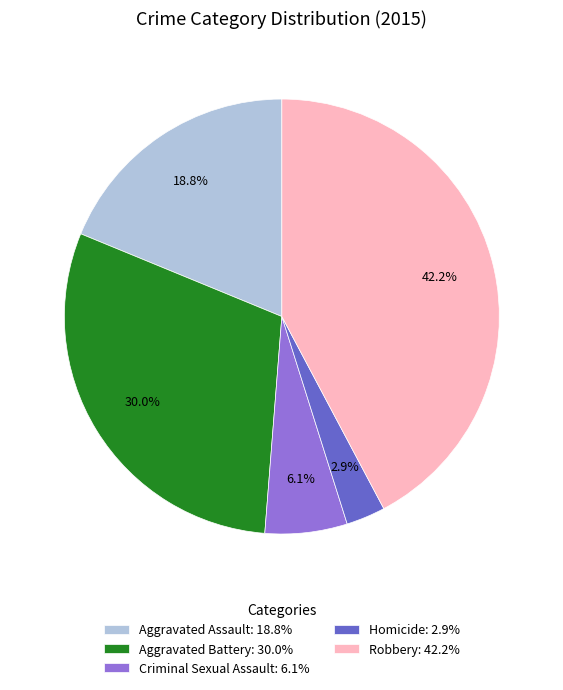

To the nearest percent, what percentage of the pie is Aggravated Assault?

19%